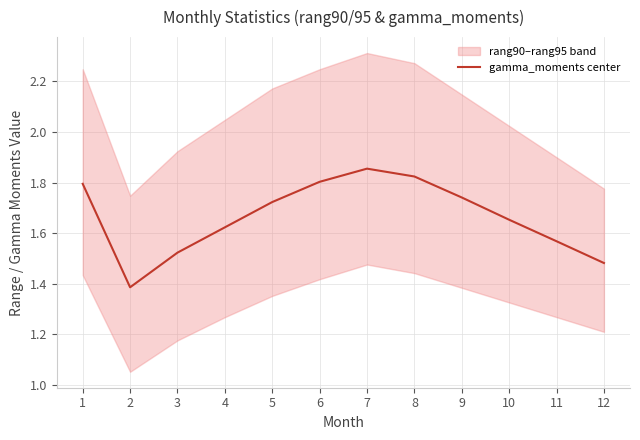

Count the values in the range 1 to 2.

12